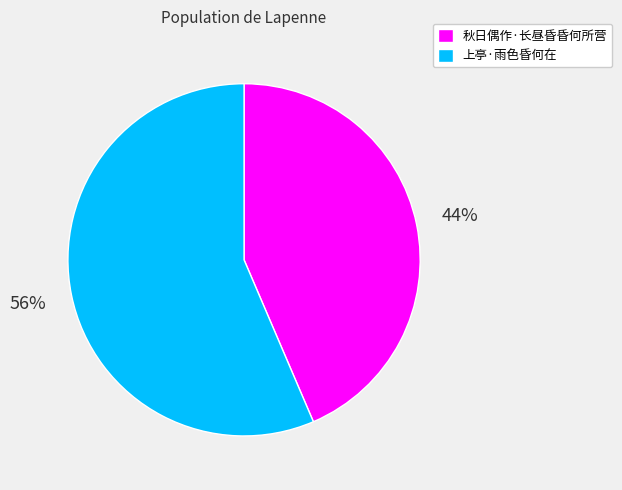

The 上亭·雨色昏何在 slice represents 65% of the pie. True or false?

False